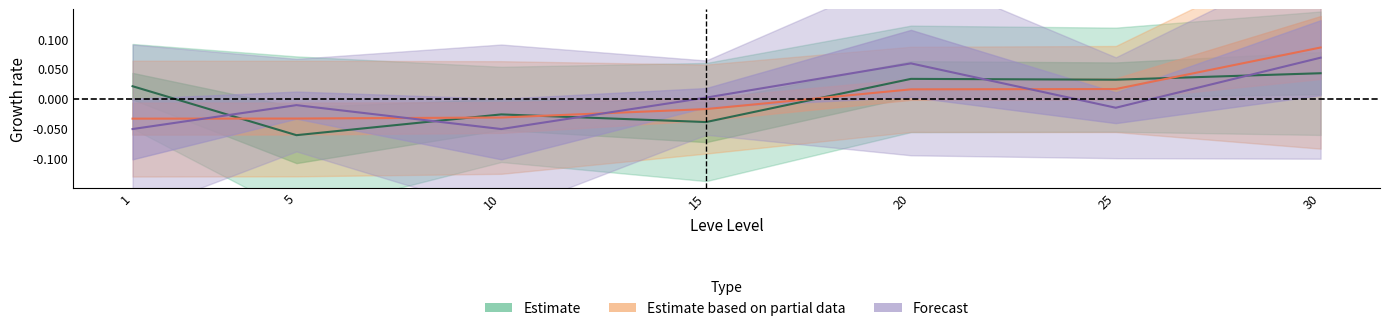

Where is the first local minimum for currentAveragePrice?

5